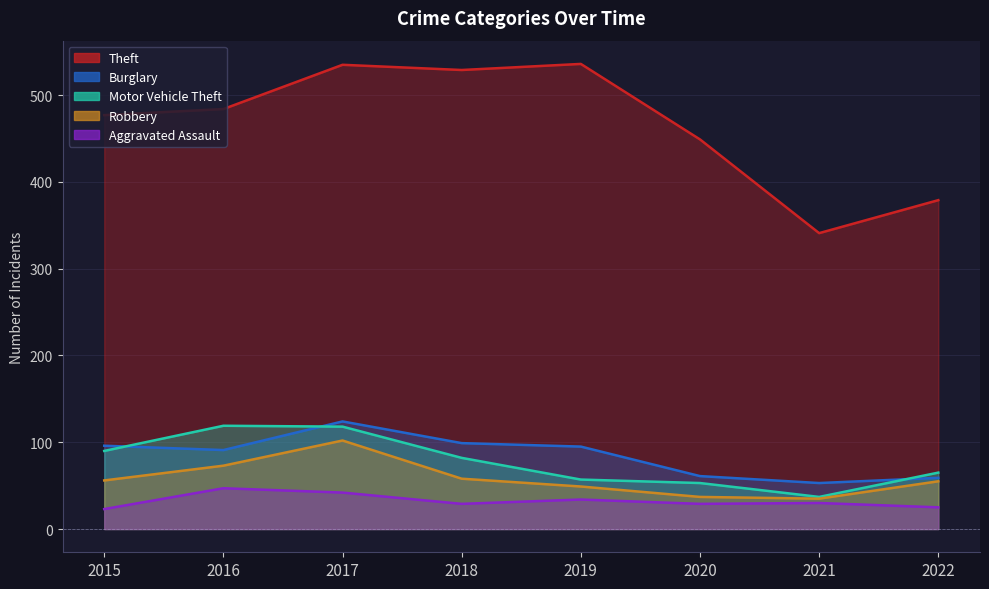

The value of Motor Vehicle Theft at 2016 is 31. True or false?

False